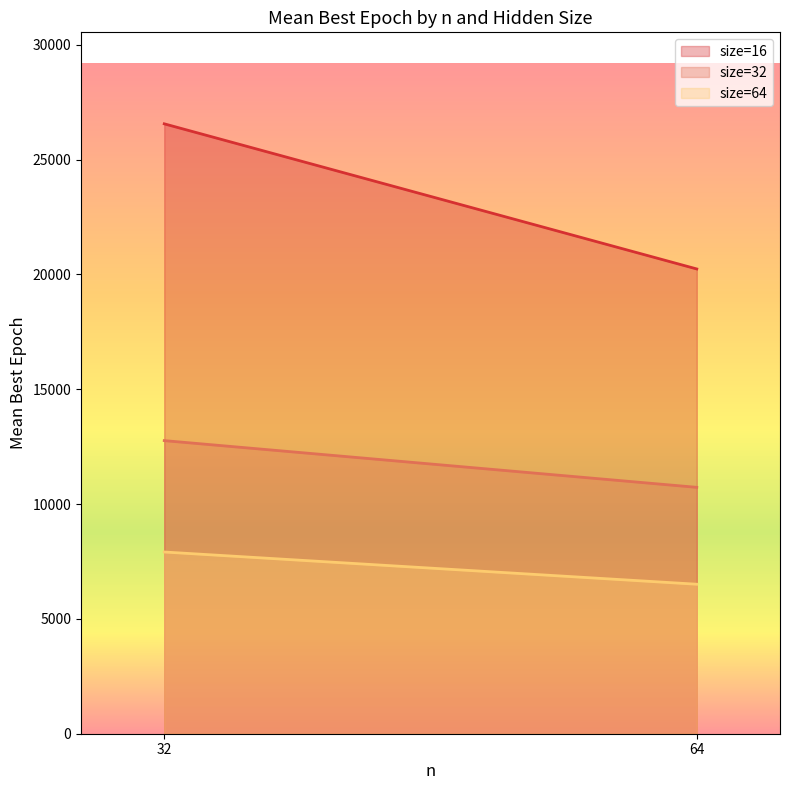

What is the maximum value shown in the chart?

26559.3